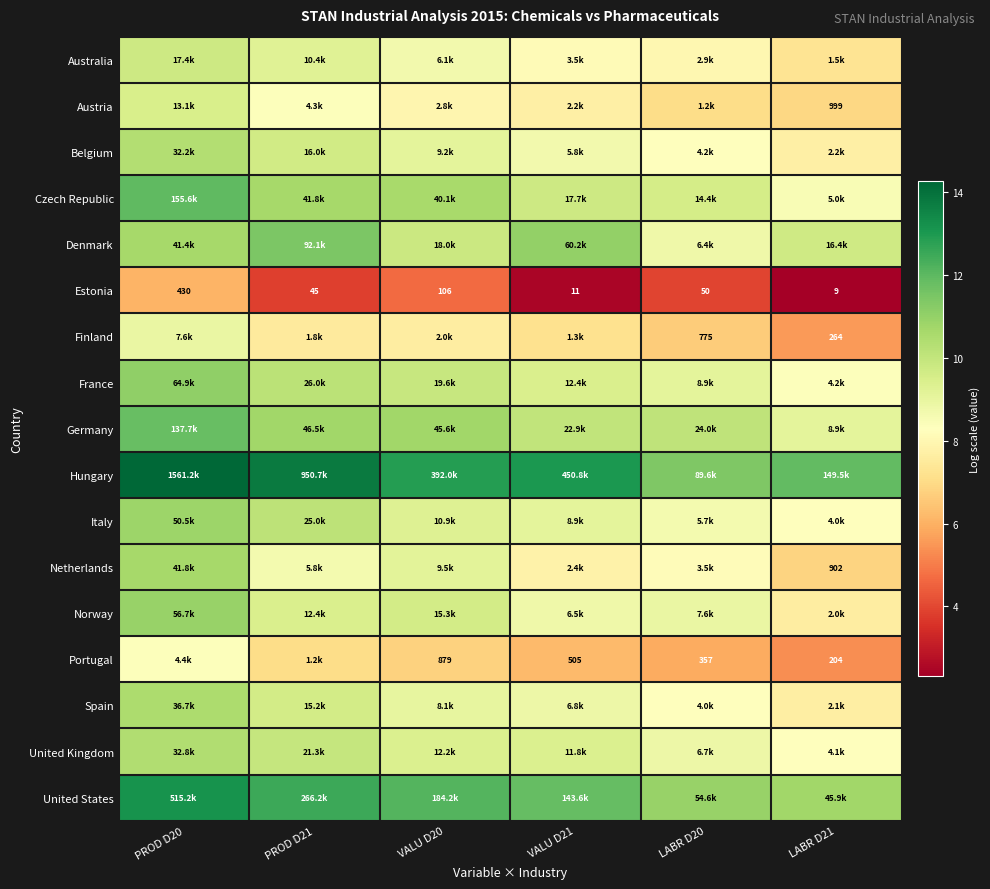

Is the value of Austria at LABR D21 greater than the value of Estonia at LABR D21?

Yes